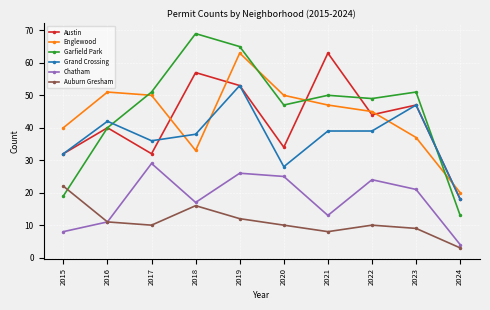

True or false: Chatham and Englewood cross at least once.

False